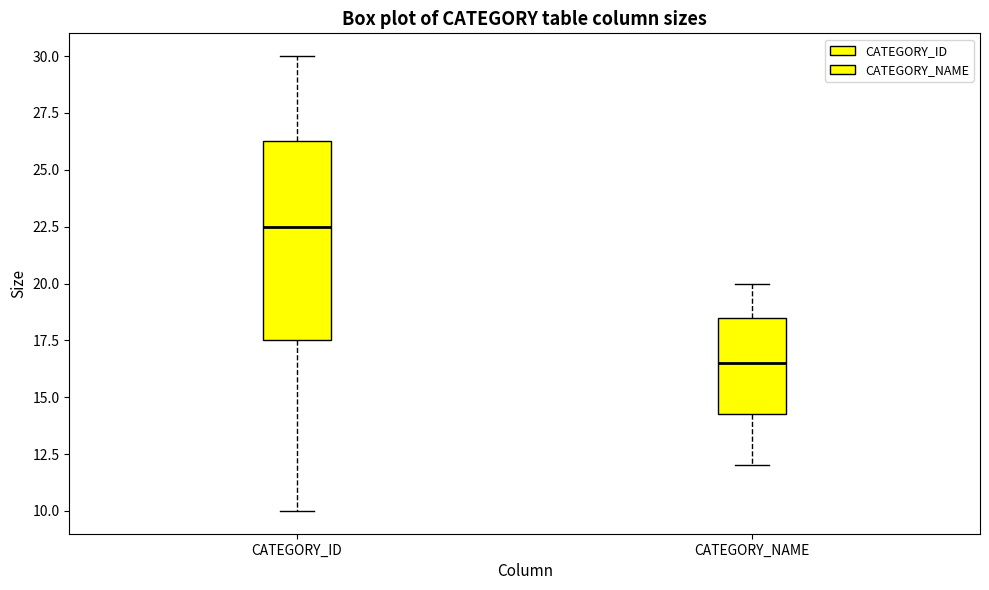

Which box has the highest median line?

CATEGORY_ID